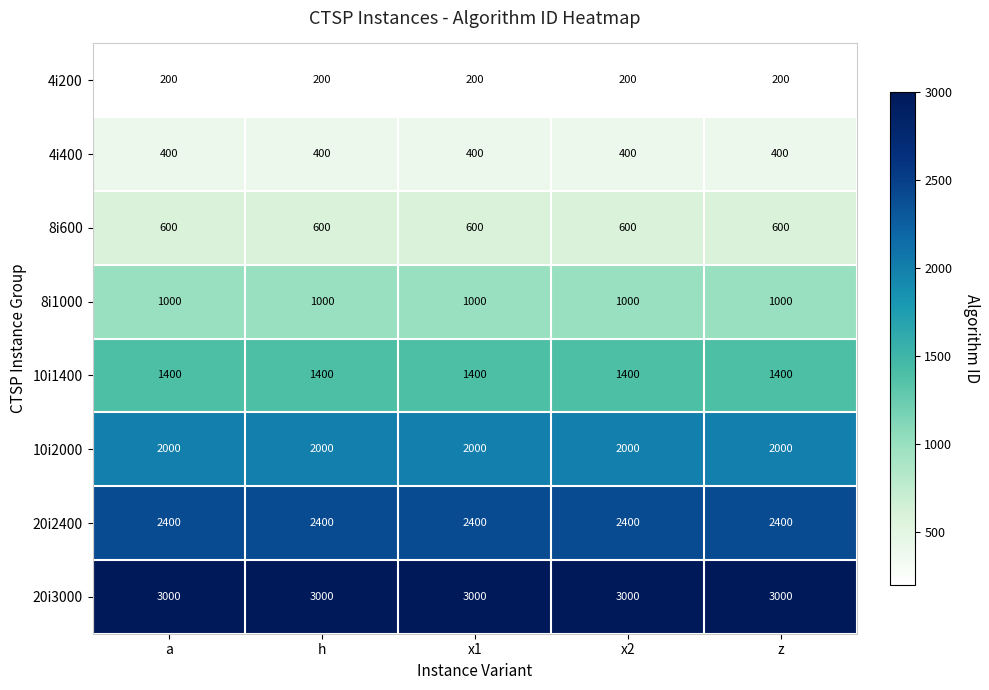

How many series are shown in this chart?

8